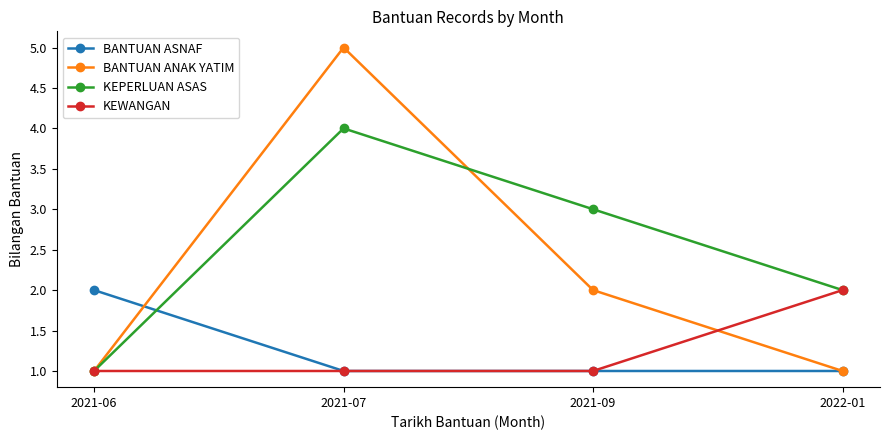

Is it true that BANTUAN ANAK YATIM equals 5 at 2021-07?

True